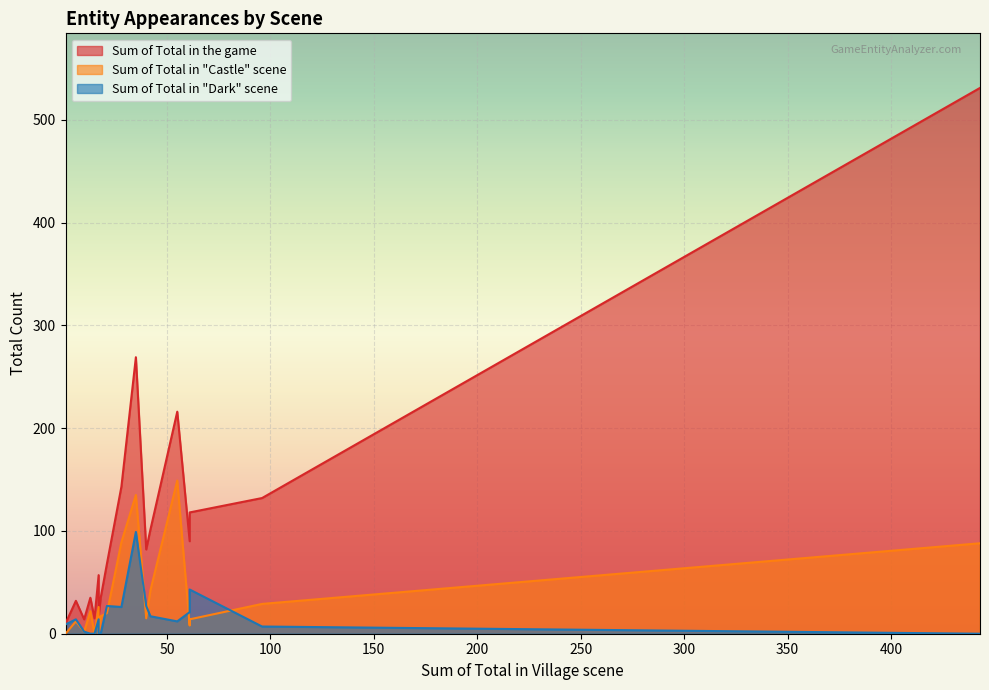

Reading right to left, what are all the values shown in this chart?

Sum of Total in the game: Ghost03=82	Ghost02=90	Ghost01=132	FlyingPig=68	Fish=143	FairySmall=57	FairyBig=32	Crow_Flock=118	Canary=531	Boost=14	Bomber=35	BatSmall_Flock=269	BatBig_Flock=101	BadWitch=10	BadJunk=216	BadFarmer=15	Archer02=35	Archer01=17
Sum of Total in "Castle" scene: Ghost03=15	Ghost02=8	Ghost01=29	FlyingPig=20	Fish=89	FairySmall=26	FairyBig=12	Crow_Flock=14	Canary=88	Boost=2	Bomber=22	BatSmall_Flock=135	BatBig_Flock=42	BadWitch=0	BadJunk=149	BadFarmer=0	Archer02=17	Archer01=0
Sum of Total in "Dark" scene: Ghost03=27	Ghost02=21	Ghost01=7	FlyingPig=27	Fish=26	FairySmall=14	FairyBig=14	Crow_Flock=43	Canary=0	Boost=2	Bomber=0	BatSmall_Flock=99	BatBig_Flock=17	BadWitch=9	BadJunk=12	BadFarmer=0	Archer02=0	Archer01=0